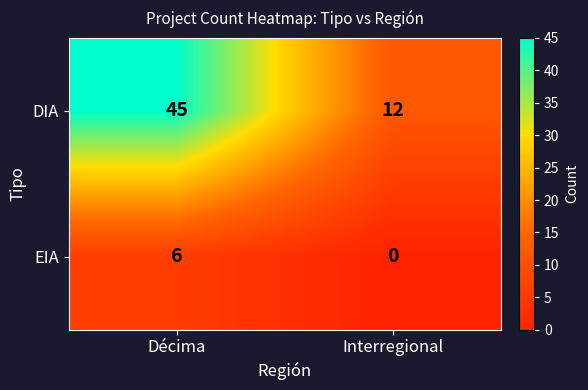

Reading right to left, transcribe all the data shown in this chart.

DIA: 12	45
EIA: 0	6